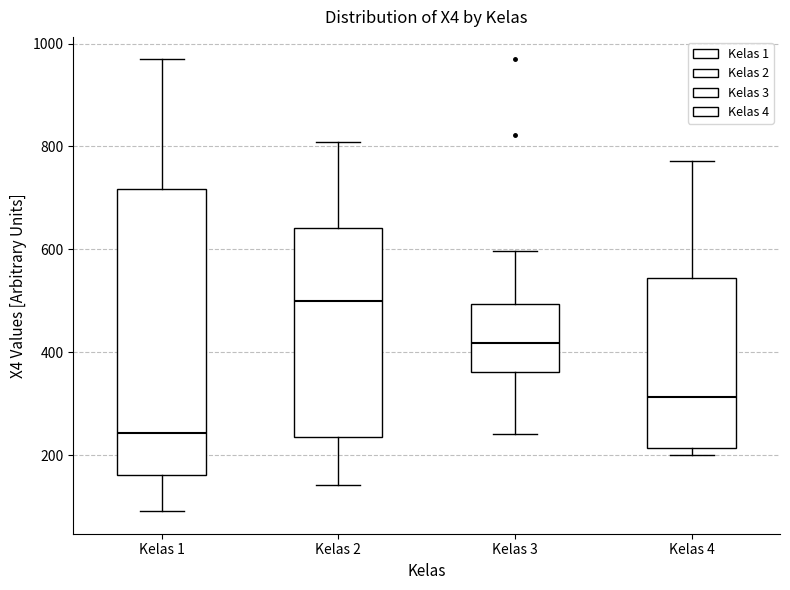

Which box is the tallest, from its lower edge to its upper edge?

Kelas 1